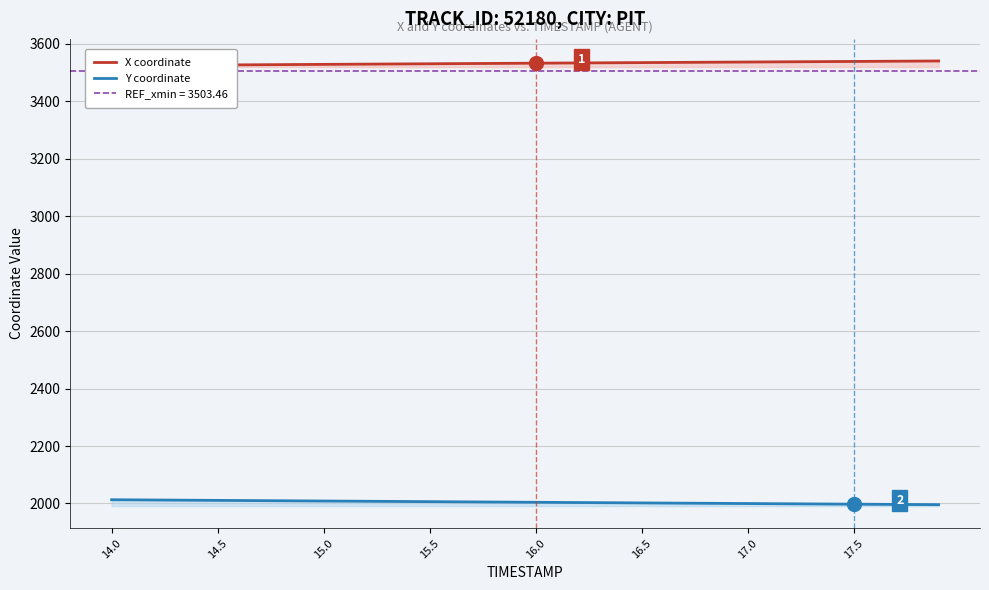

True or false: X coordinate has a value of 5821.5 at 15.0.

False